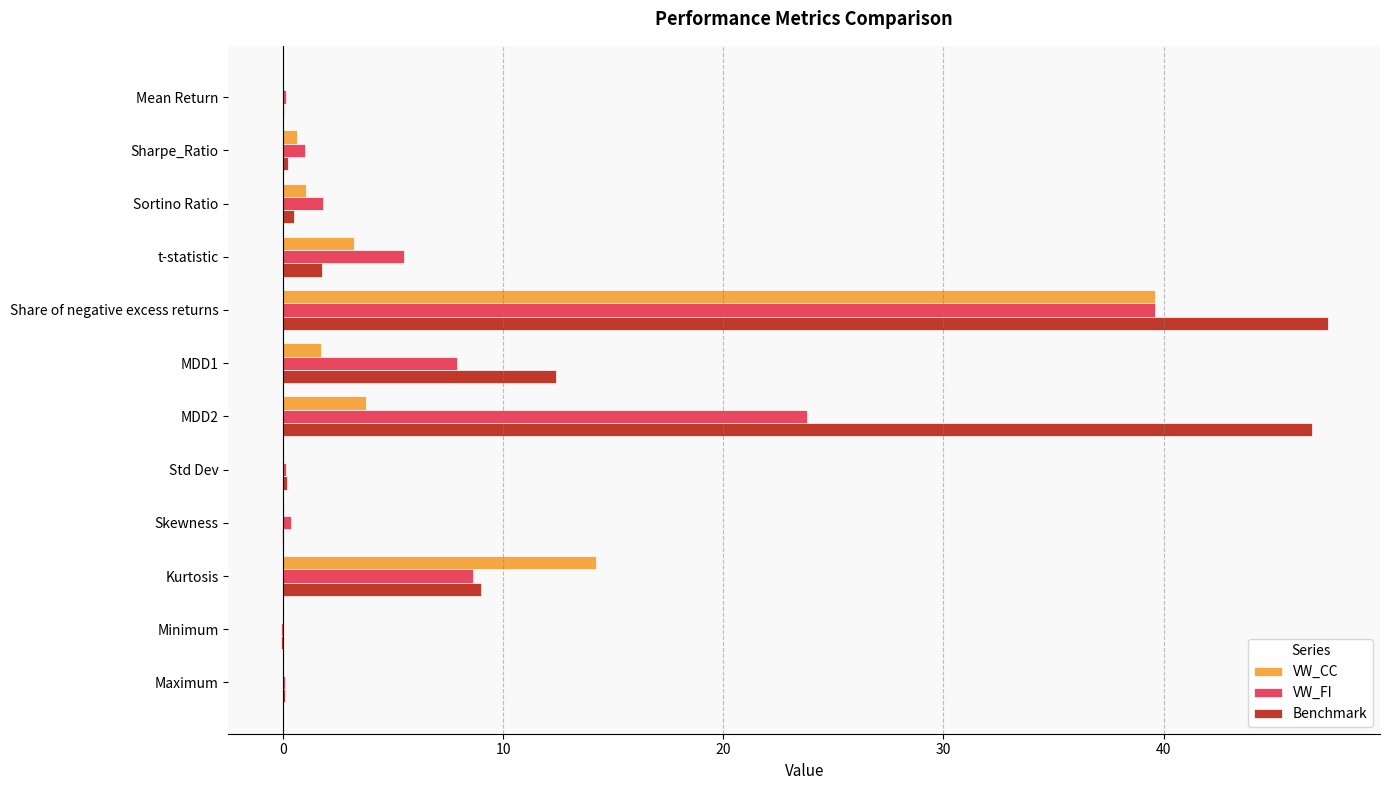

What is the sum of all VW_CC values?

64.3